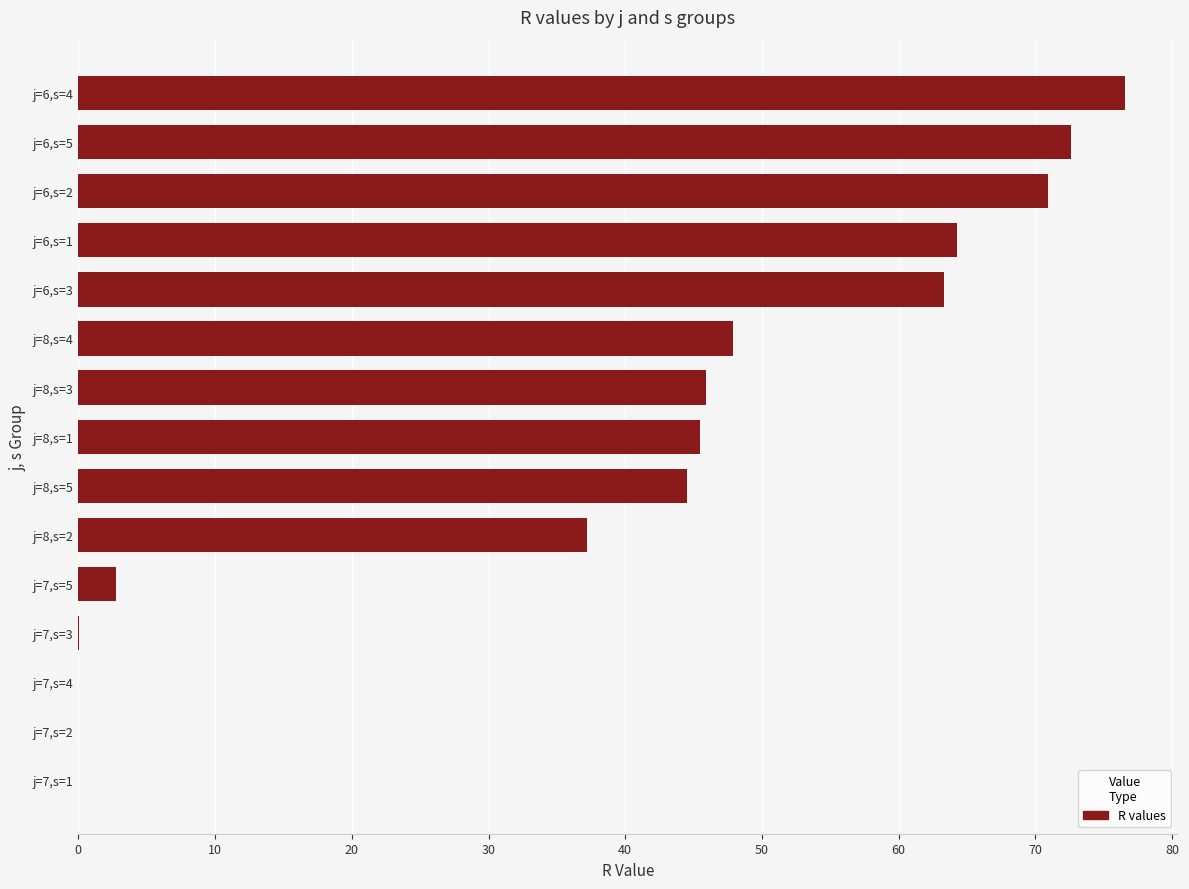

What is the sum of the values at j=8,s=1 and j=8,s=3?

91.3